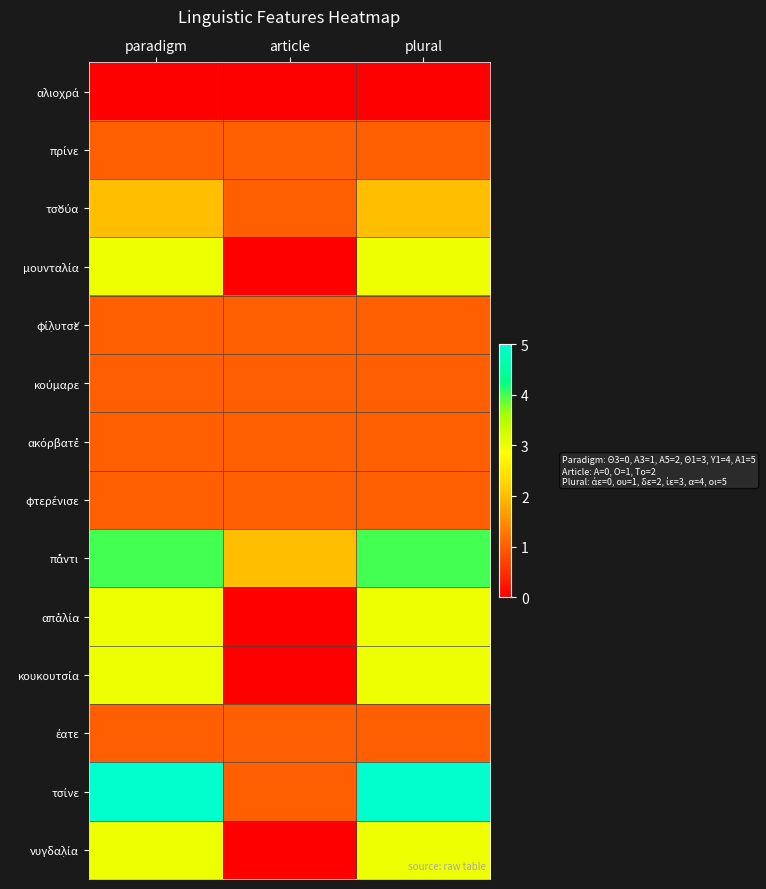

Which series has the largest total across all categories?

τσίνε